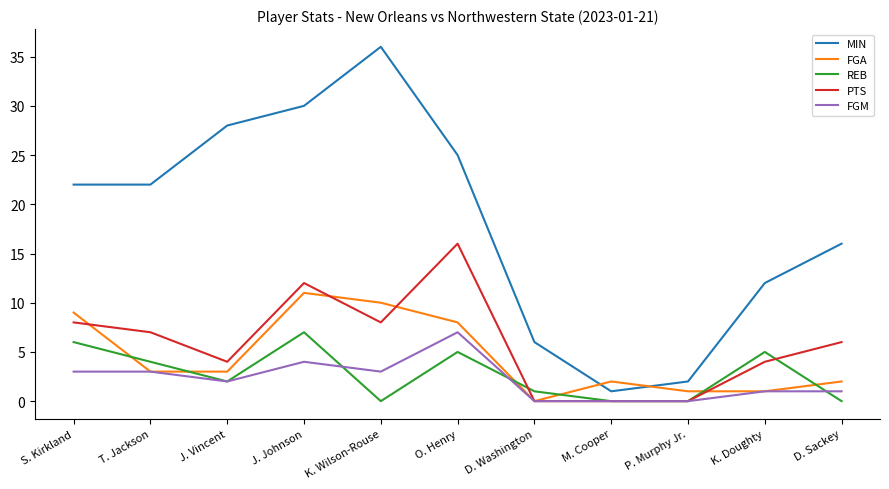

Which series has the largest total across all categories?

MIN